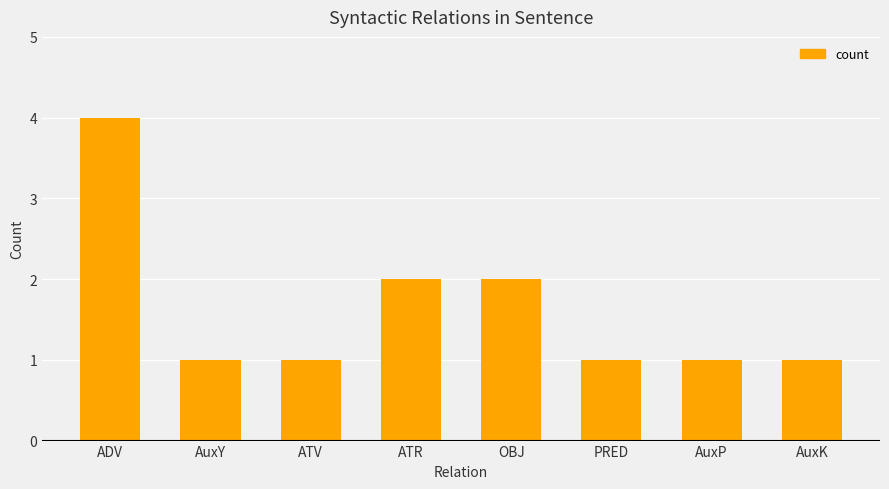

What is the label of the 7th bar from the right?

AuxY